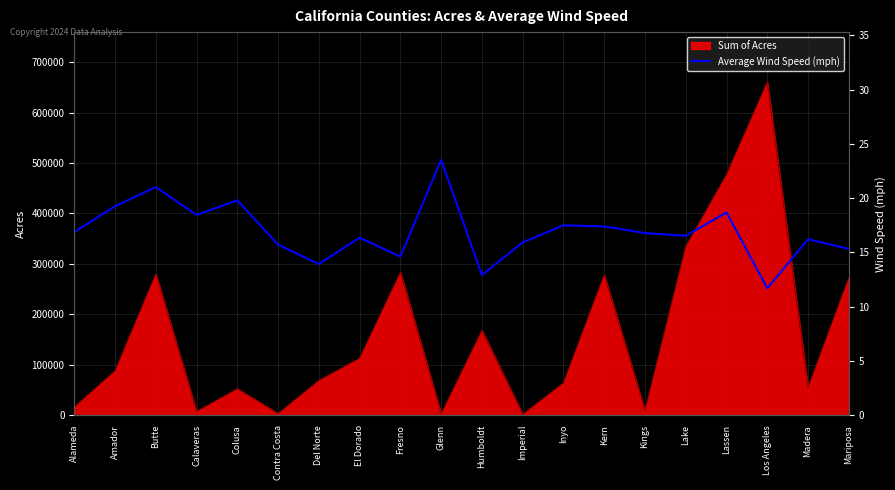

Reading left to right, extract all data points from this chart.

Alameda=16.9	Amador=19.2	Butte=21.0	Calaveras=18.4	Colusa=19.8	Contra Costa=15.7	Del Norte=13.9	El Dorado=16.4	Fresno=14.6	Glenn=23.5	Humboldt=12.9	Imperial=15.9	Inyo=17.5	Kern=17.4	Kings=16.8	Lake=16.5	Lassen=18.7	Los Angeles=11.7	Madera=16.2	Mariposa=15.3